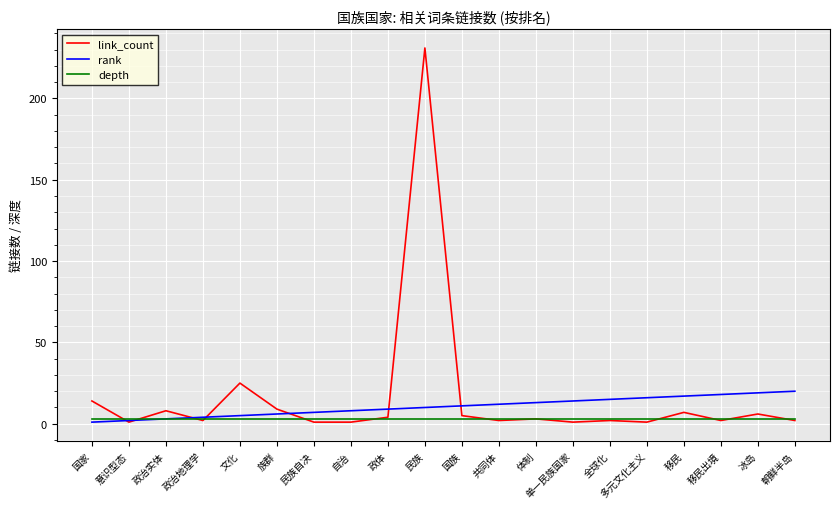

What position from the right is 族群?

15